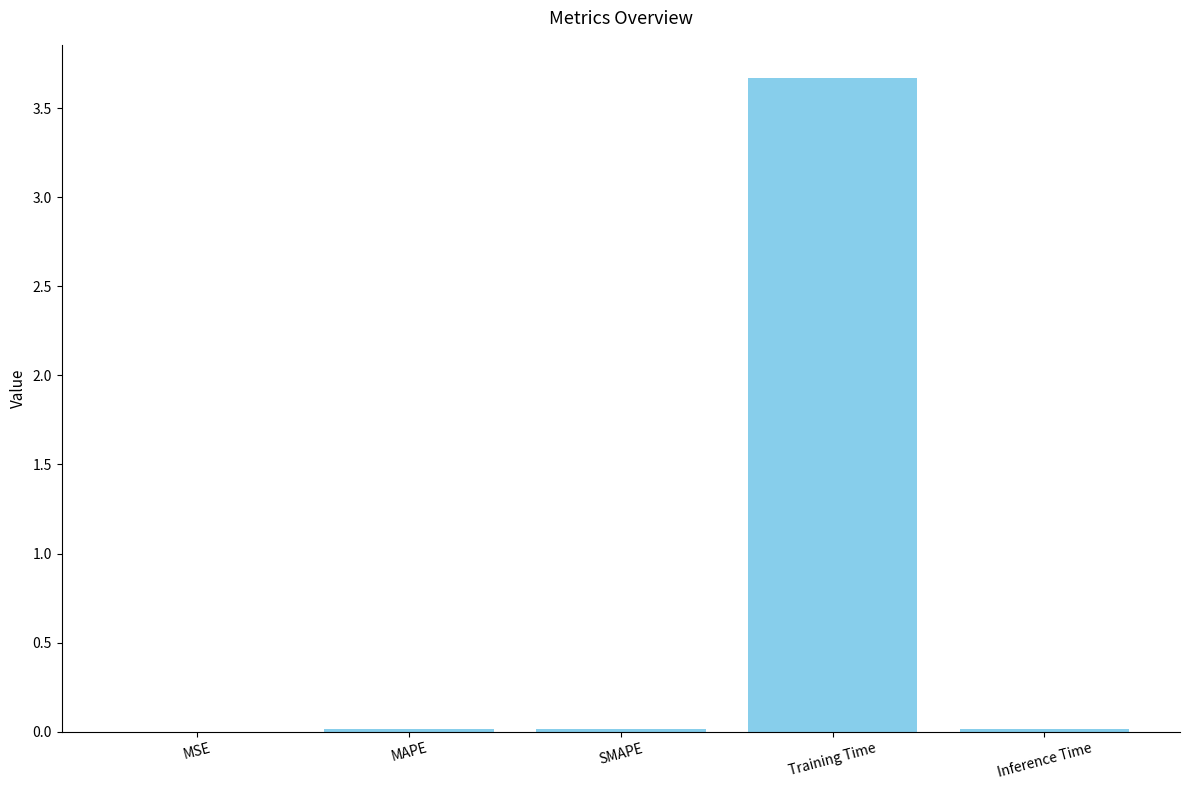

What is the sum of all values?

3.7